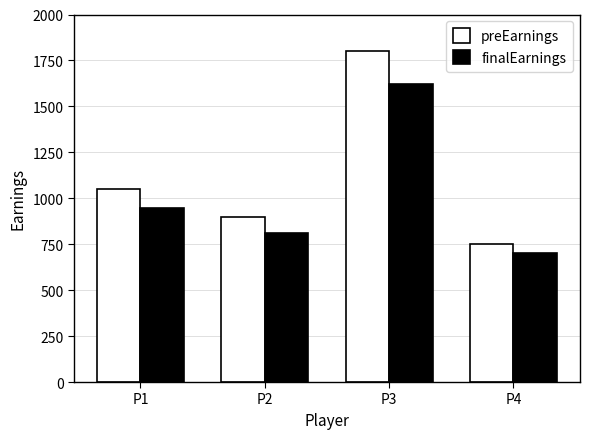

Which series has the largest total across all categories?

preEarnings